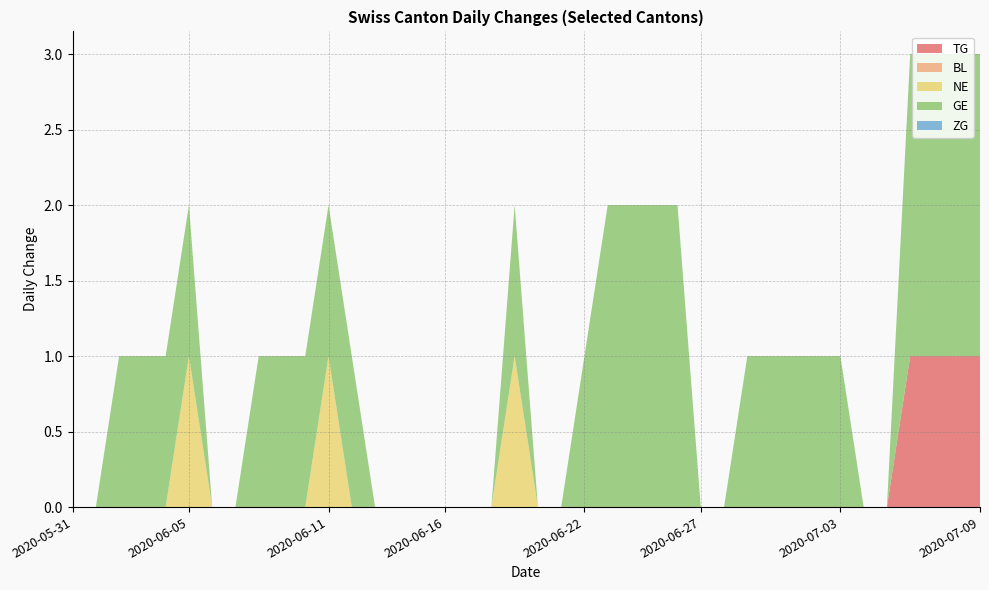

Reading right to left, list all the values displayed in this chart.

TG: 1	1	1	1	0	0	0	0	0	0	0	0	0	0	0	0	0	0	0	0	0	0	0	0	0	0	0	0	0	0	0	0	0	0	0	0	0	0	0	0
BL: 0	0	0	0	0	0	0	0	0	0	0	0	0	0	0	0	0	0	0	0	0	0	0	0	0	0	0	0	0	0	0	0	0	0	0	0	0	0	0	0
NE: 0	0	0	0	0	0	0	0	0	0	0	0	0	0	0	0	0	0	0	0	1	0	0	0	0	0	0	0	1	0	0	0	0	0	1	0	0	0	0	0
GE: 2	2	2	2	0	0	1	1	1	1	1	0	0	2	2	2	2	1	0	0	1	0	0	0	0	0	0	1	1	1	1	1	0	0	1	1	1	1	0	0
ZG: 0	0	0	0	0	0	0	0	0	0	0	0	0	0	0	0	0	0	0	0	0	0	0	0	0	0	0	0	0	0	0	0	0	0	0	0	0	0	0	0